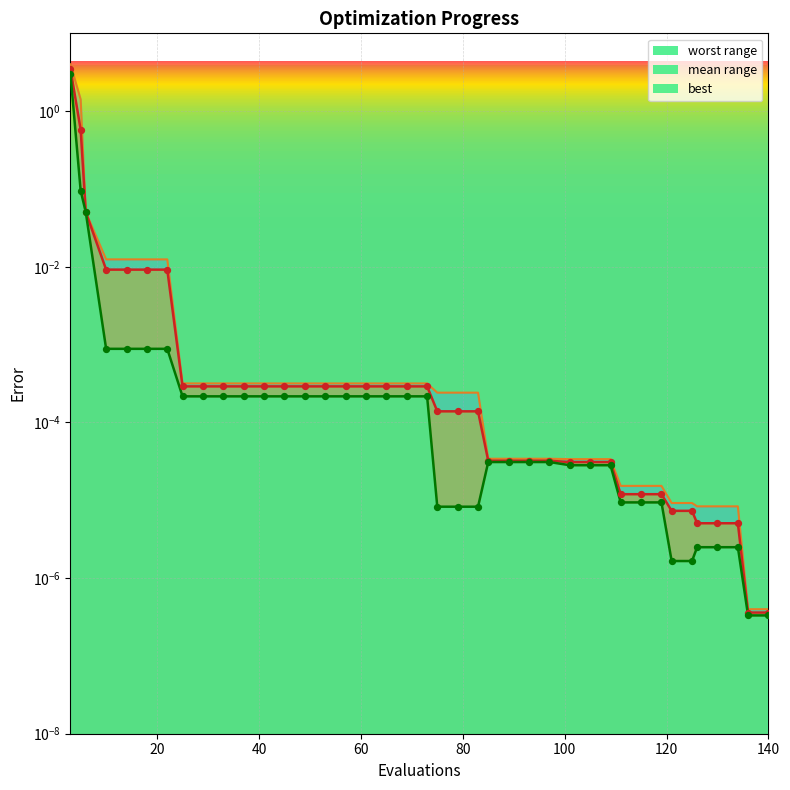

What are all the series names shown in the legend?

mean, best, worst